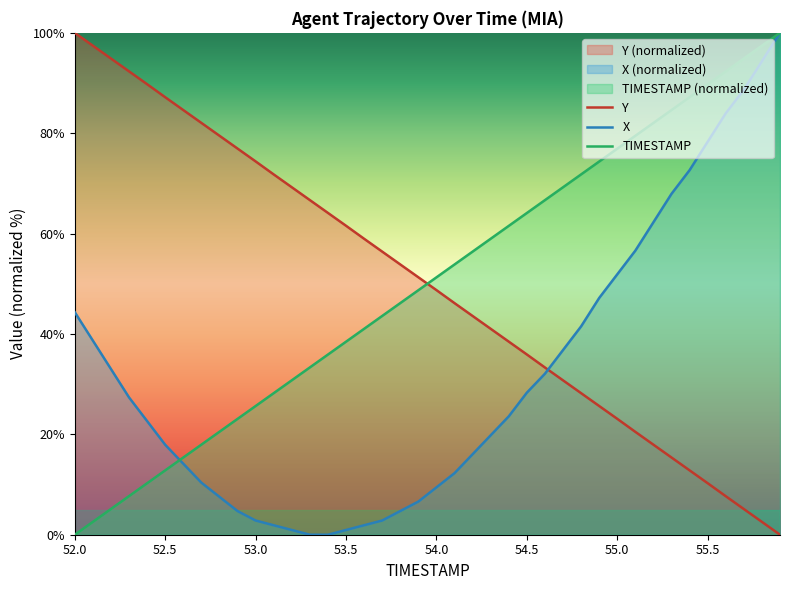

True or false: X and Y intersect in this chart.

True